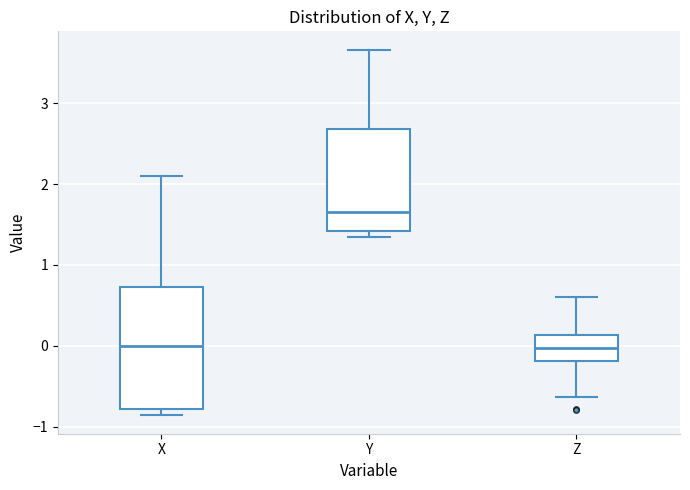

Which box has the highest median line?

Y